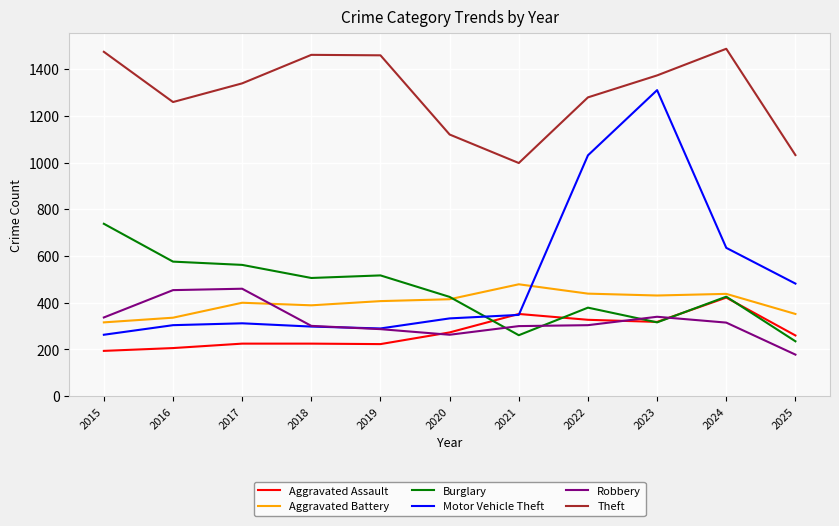

What is the spread (max minus min) of values at 2024?

1172